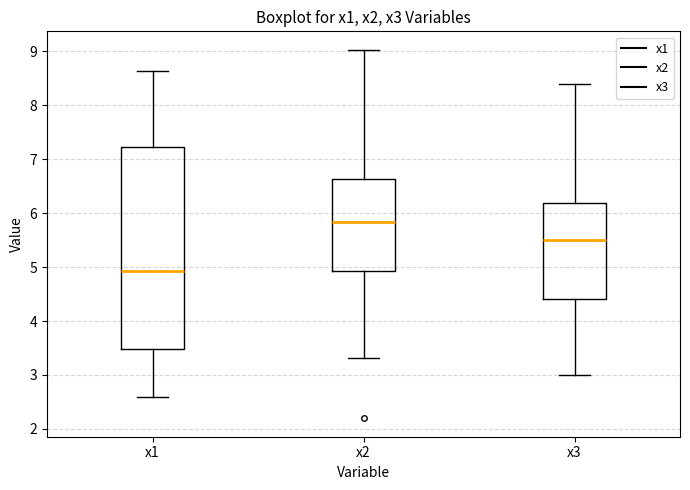

Which box has the highest median line?

x2